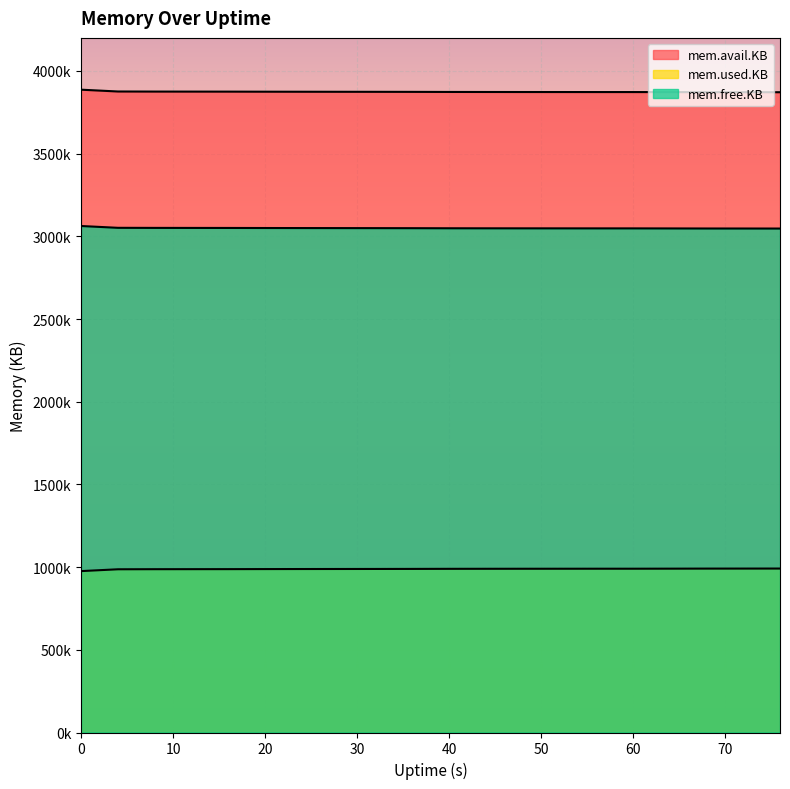

Between 12 and 16, which is larger?

12